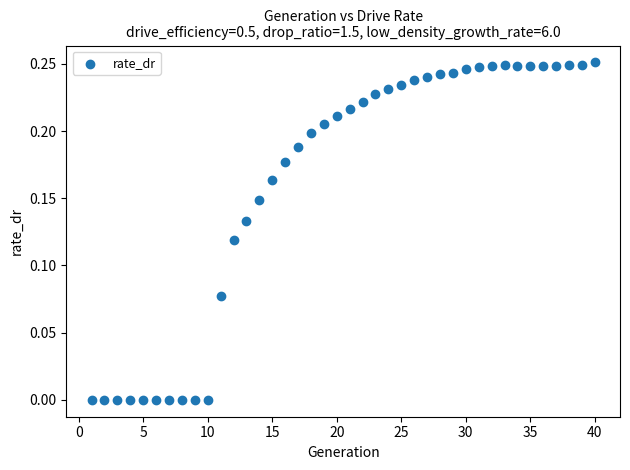

What is the range of X values (max minus min)?

39.0